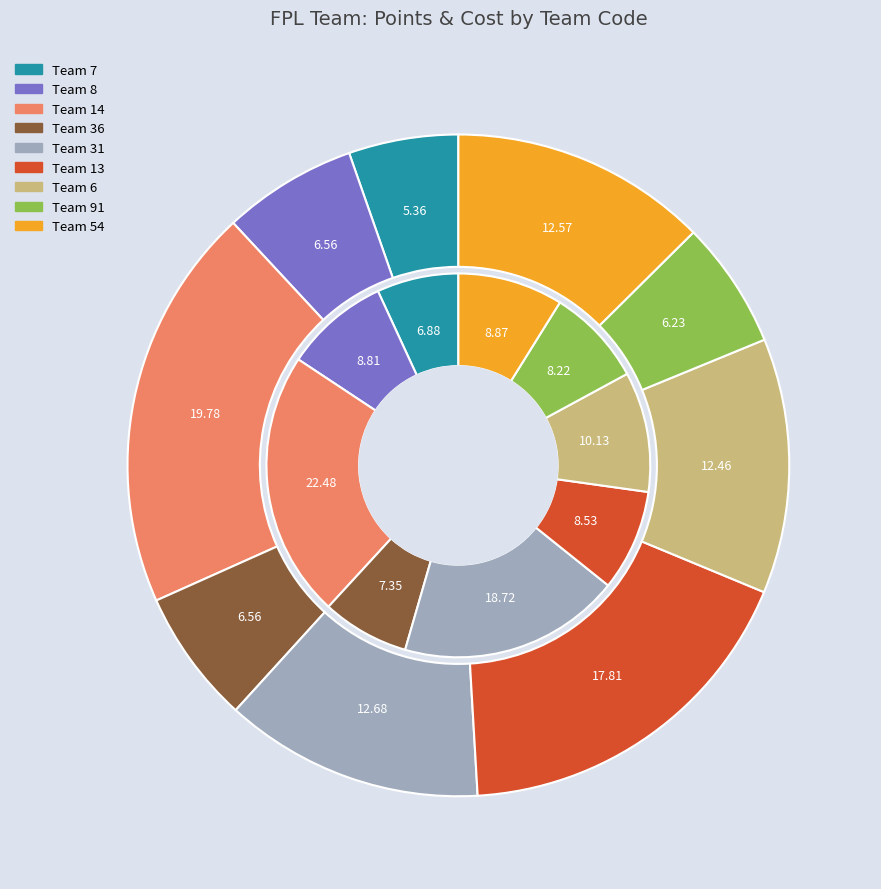

To the nearest percent, what is the difference between the largest and smallest slice percentages?

14%